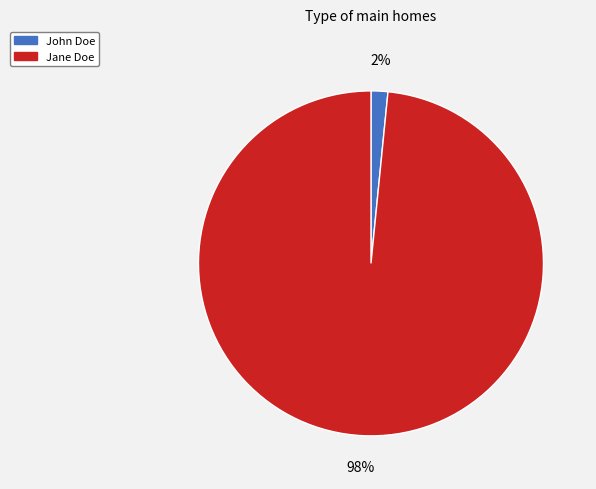

To the nearest percent, what portion does Jane Doe represent?

98%